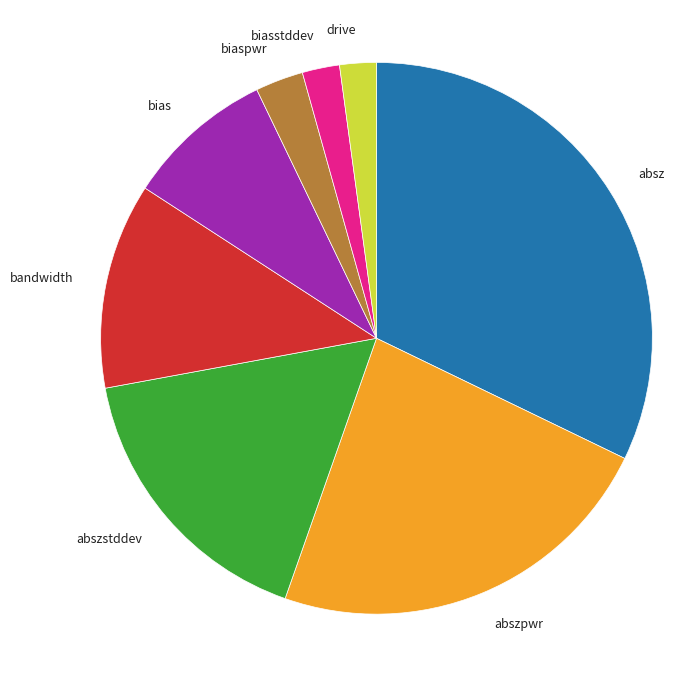

Which slice is the largest?

absz